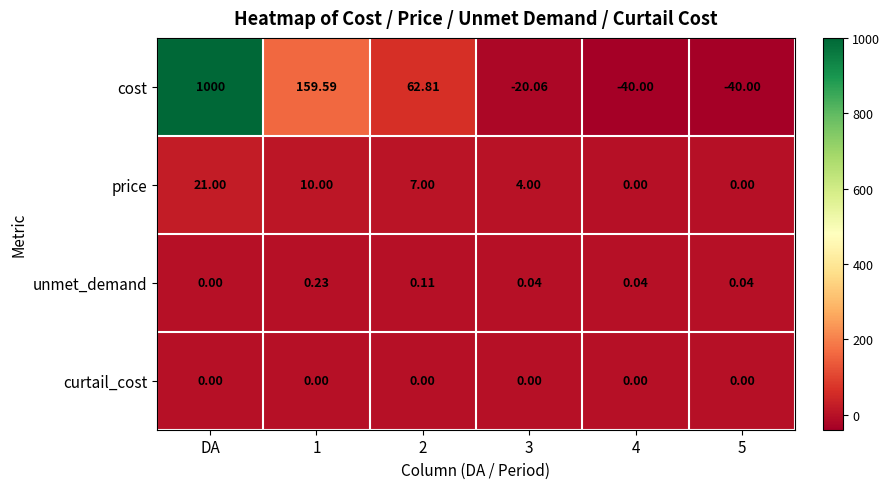

At which category is the sum across all series the highest?

DA